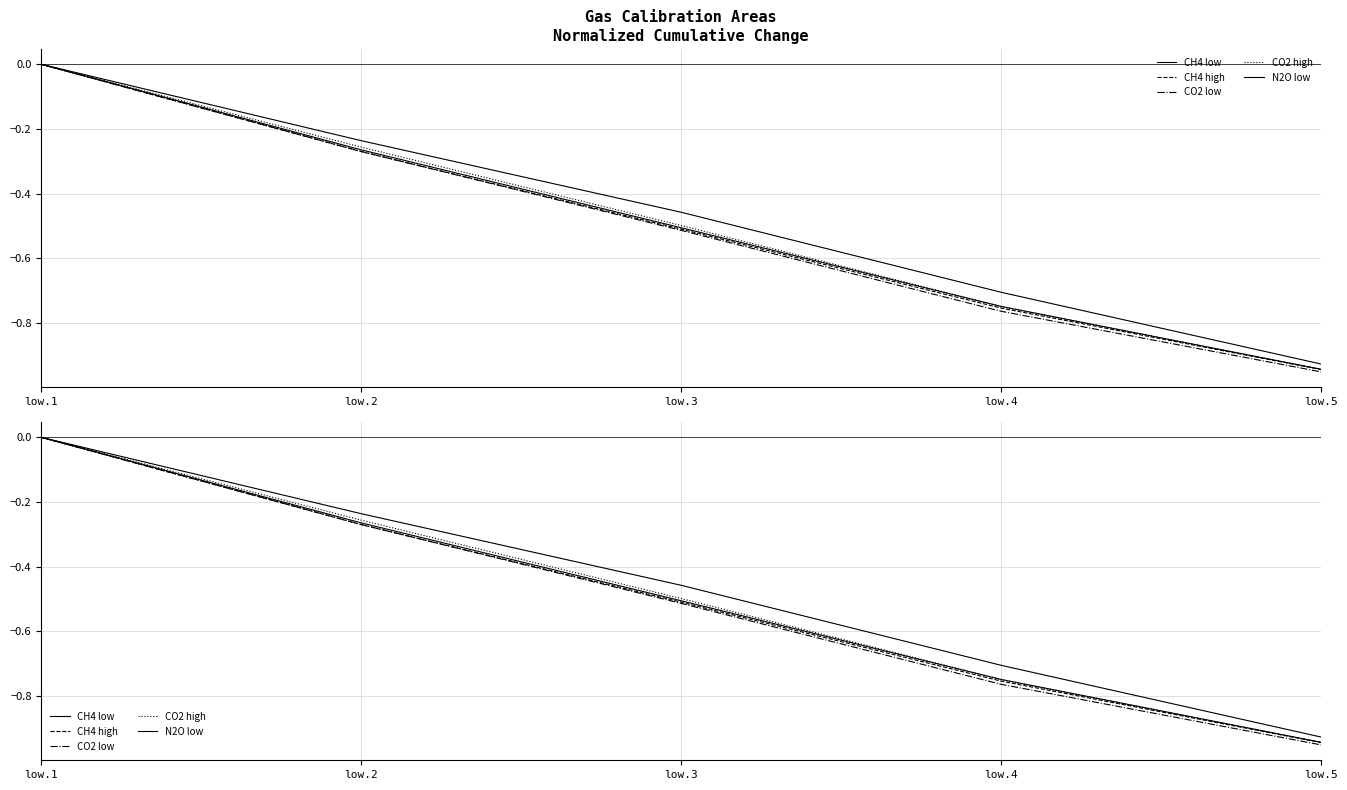

Which series has the largest total across all categories?

N2O low